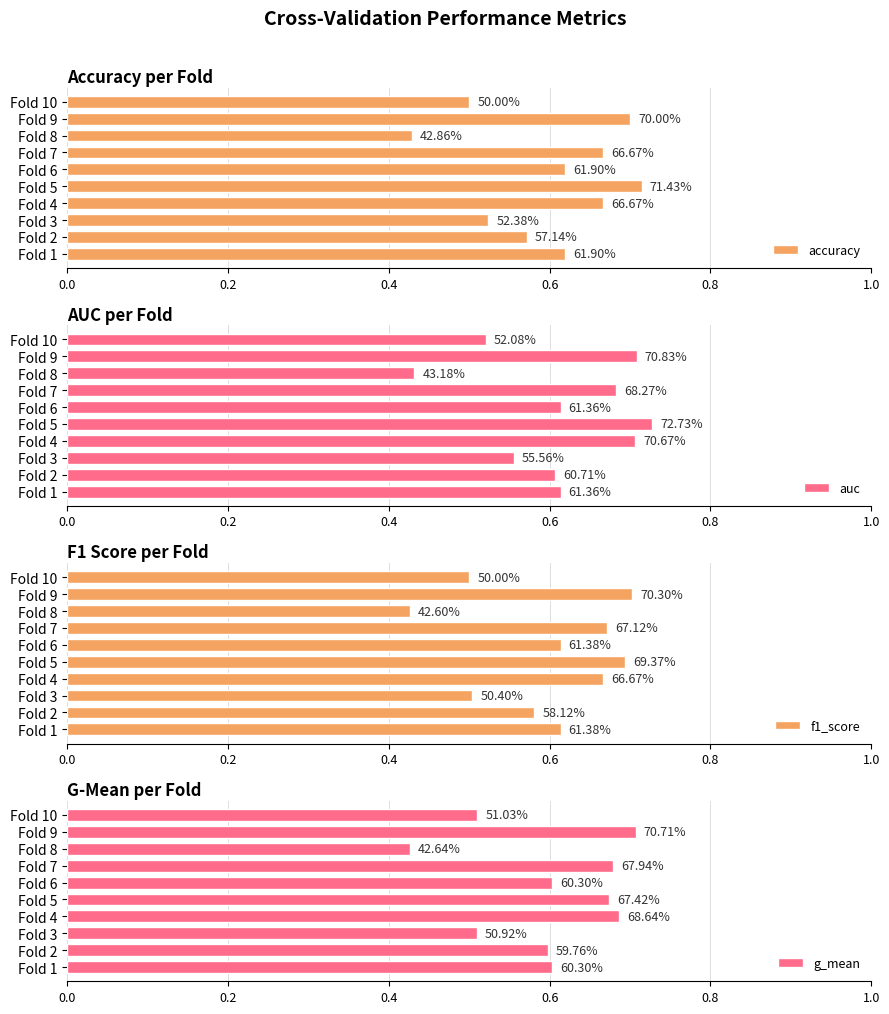

What is the minimum value for auc?

0.4